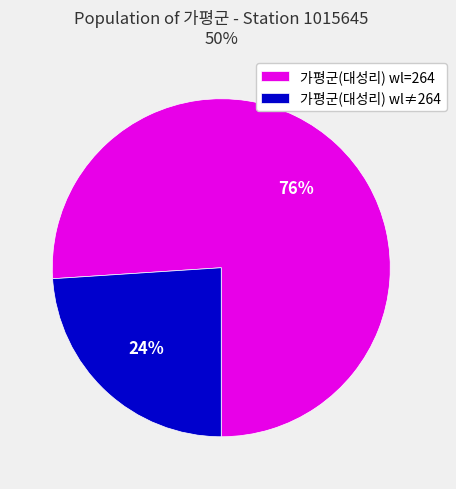

Which category has the biggest portion of the pie?

가평군(대성리) wl=264